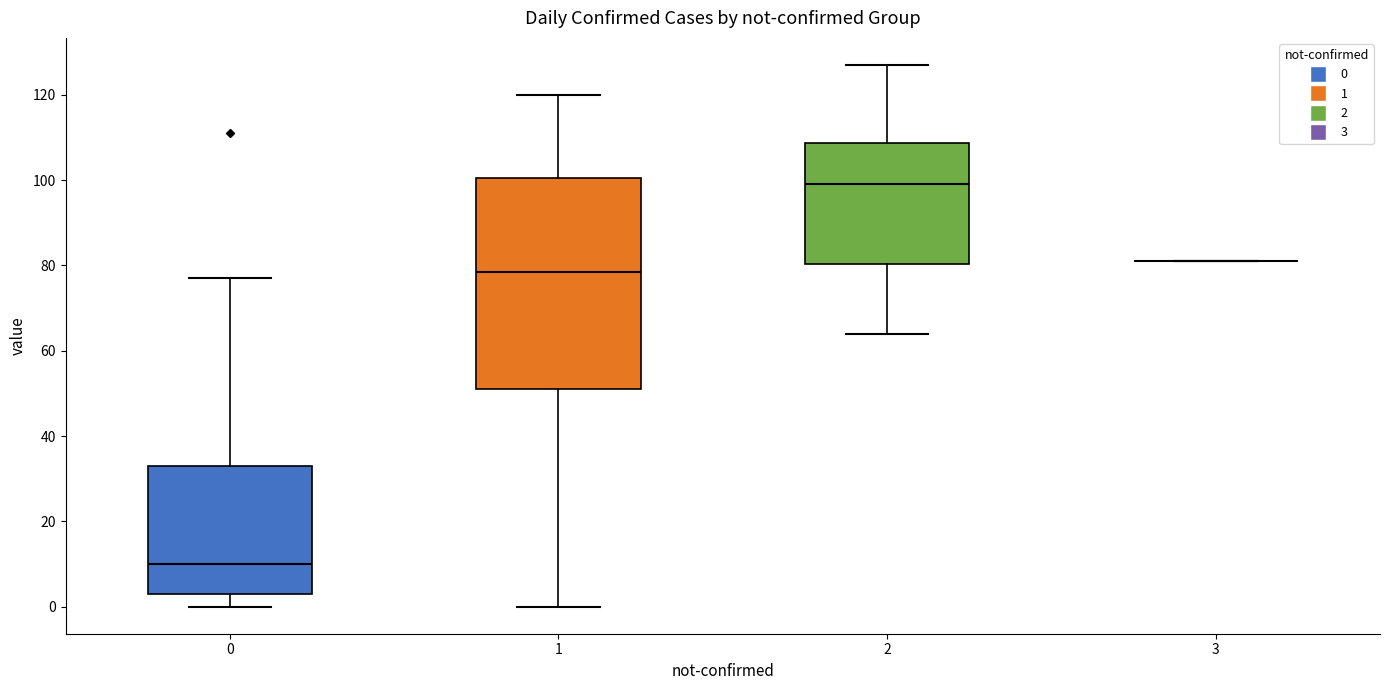

Which box is the tallest, from its lower edge to its upper edge?

1